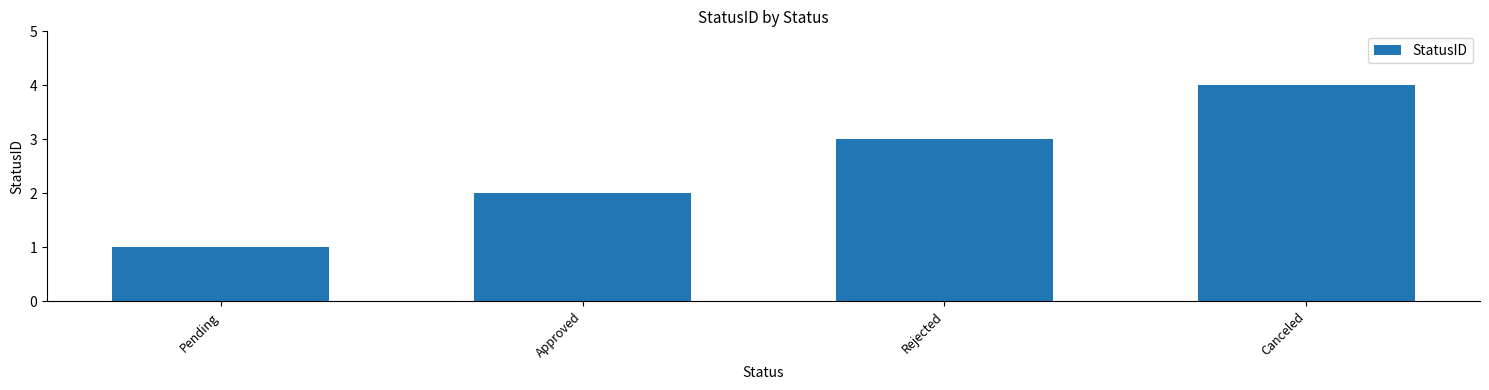

Between Pending and Rejected, which is larger?

Rejected